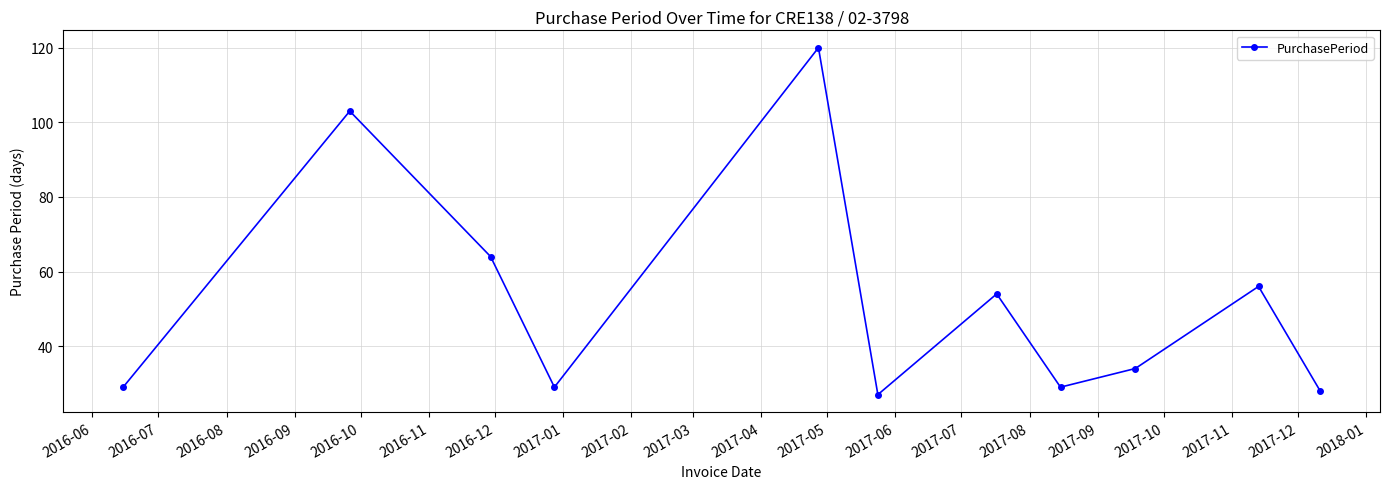

What is the difference between the maximum and minimum values?

93